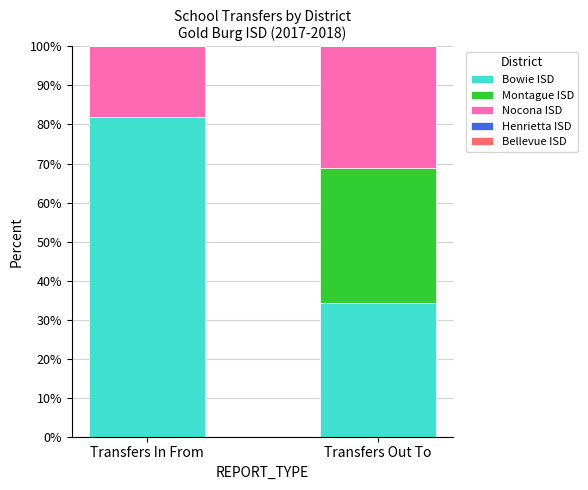

What is the total value across all series at Transfers In From?

100.0